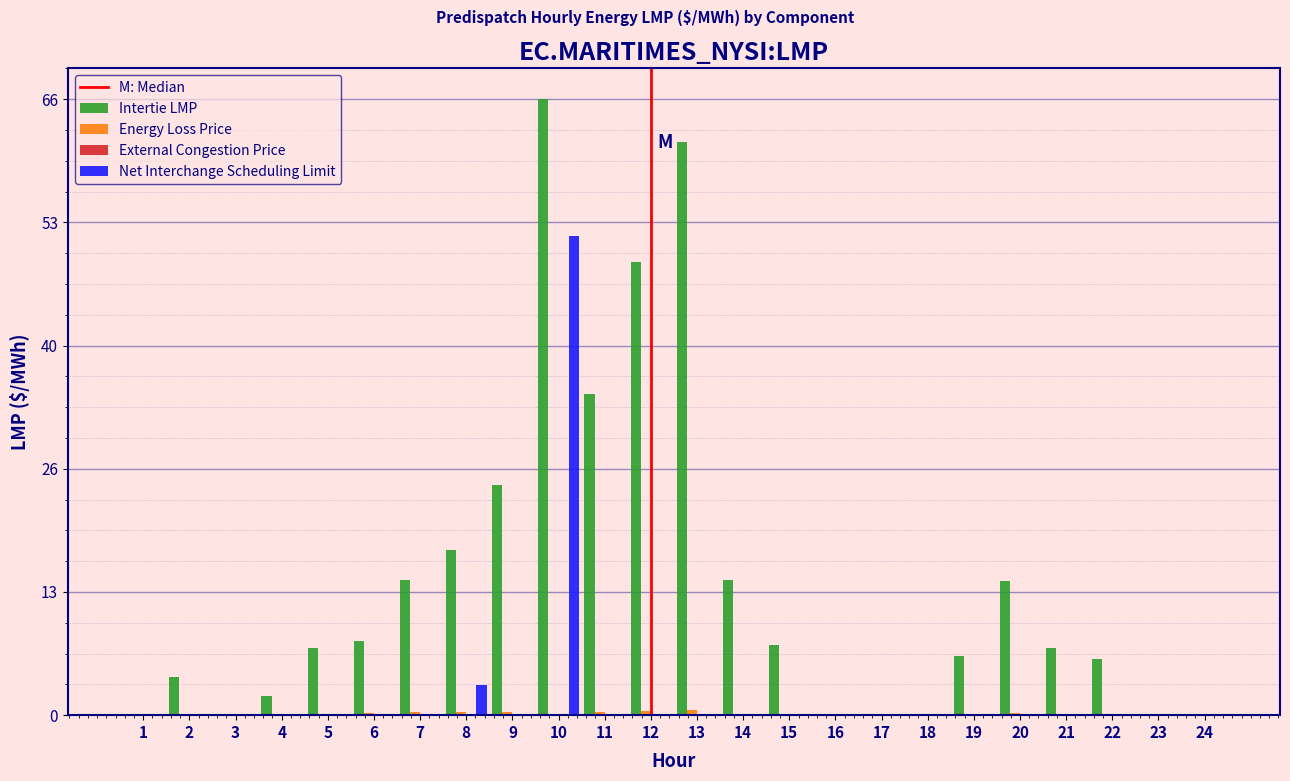

Which label corresponds to the largest value in the chart?

10